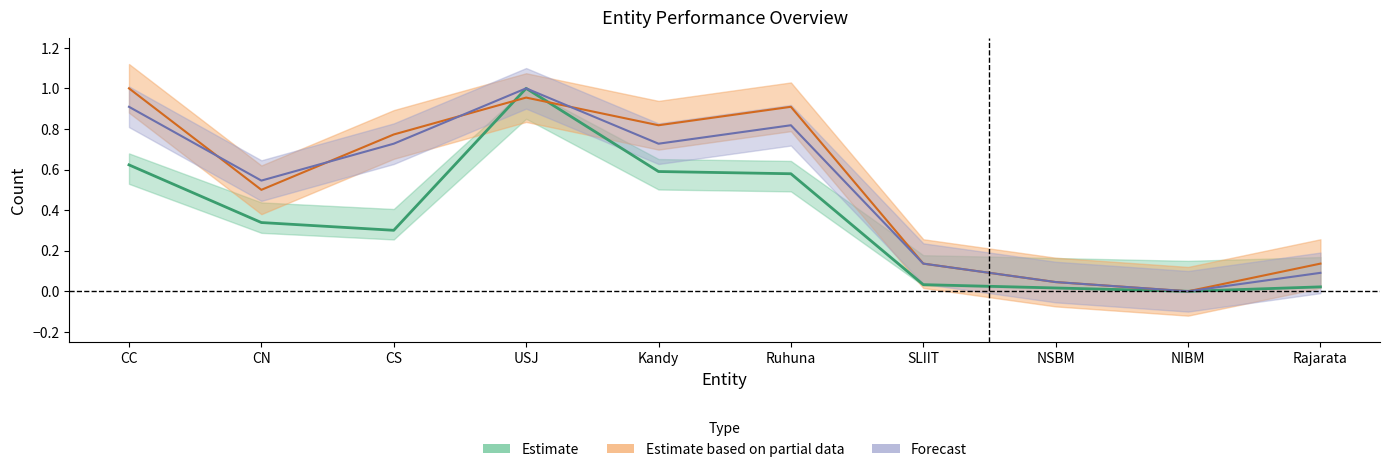

At how many categories does at least one series exceed 0?

9